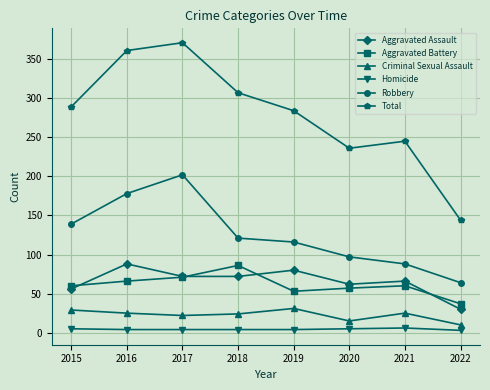

True or false: Robbery has a value of 202 at 2017.

True